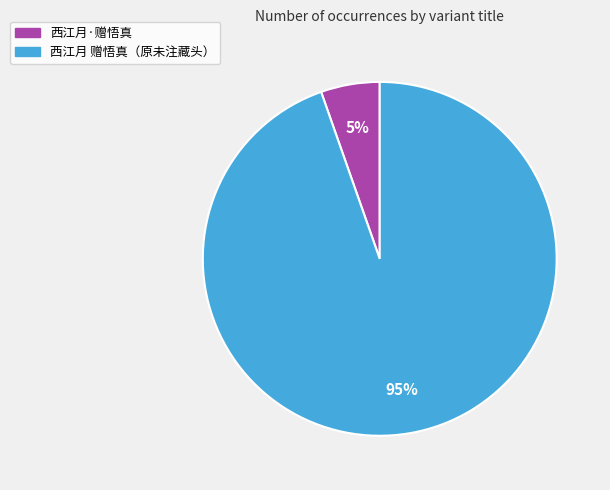

Is the sum of 西江月·赠悟真 and 西江月 赠悟真（原未注藏头） greater than half?

Yes